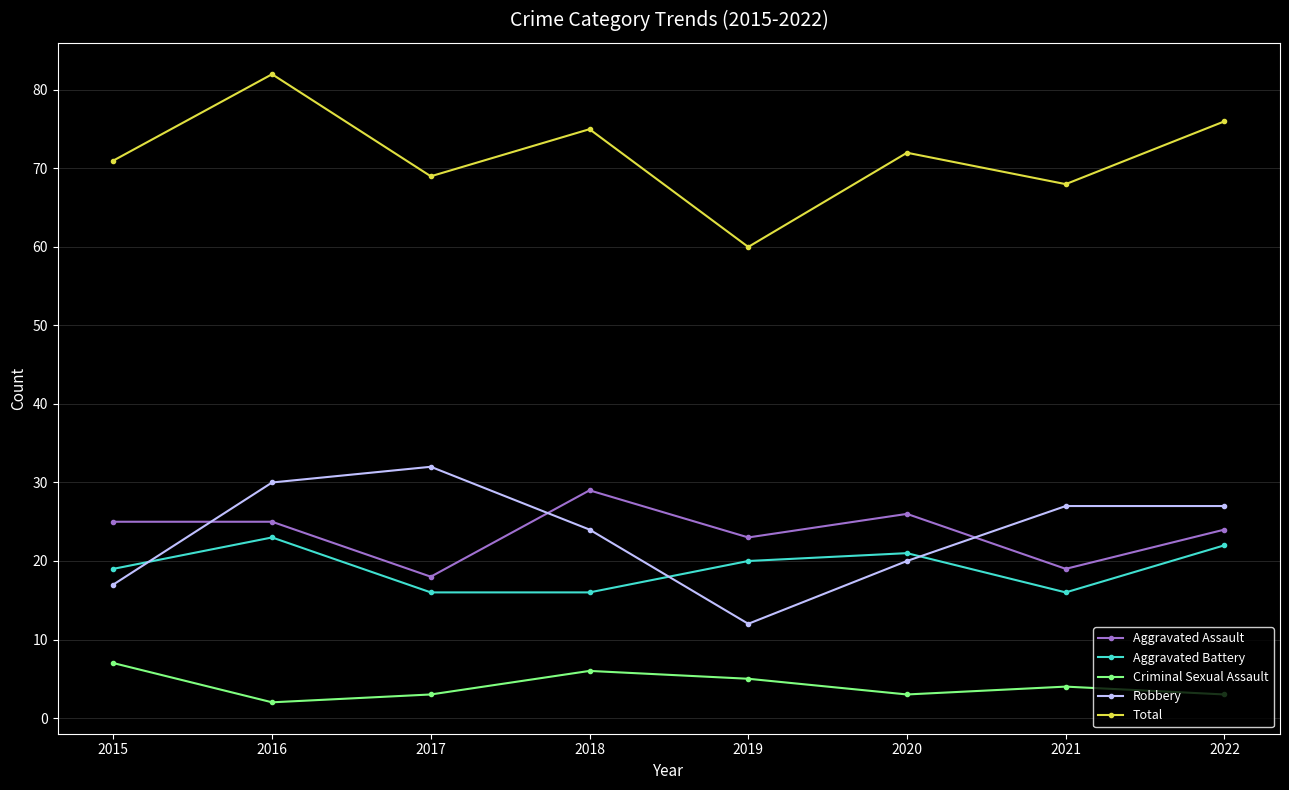

Count the number of data series in this chart.

5